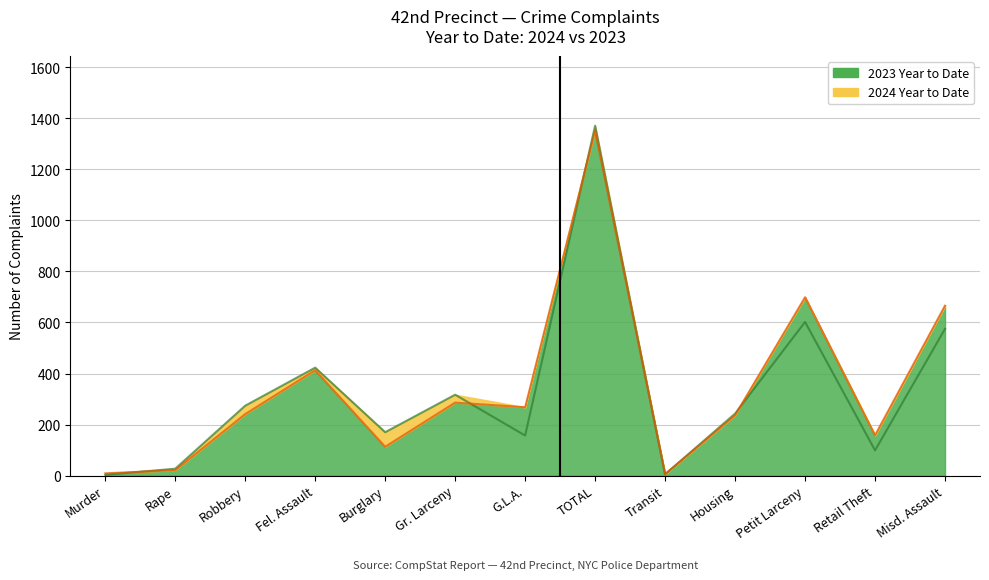

What are all the series names shown in the legend?

2024 Year to Date, 2023 Year to Date